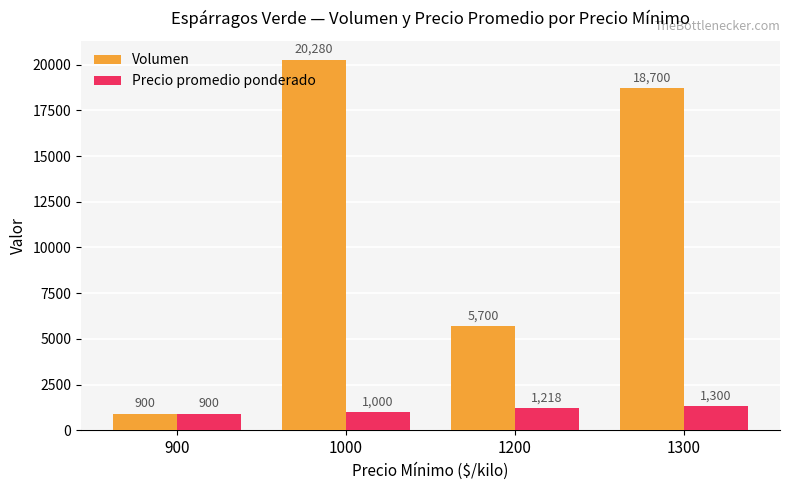

True or false: Volumen has a value of 5700 at 1200.

True